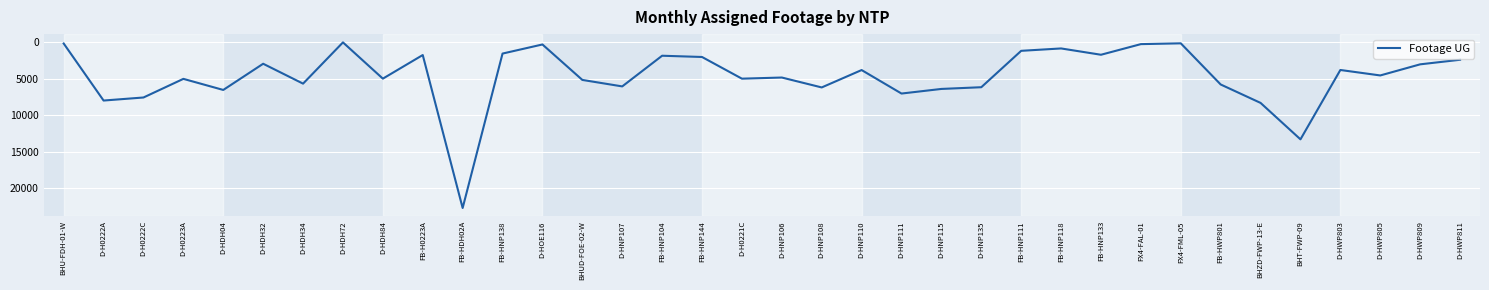

Where is the data nearest to the value 11362?

BHT-FWP-09